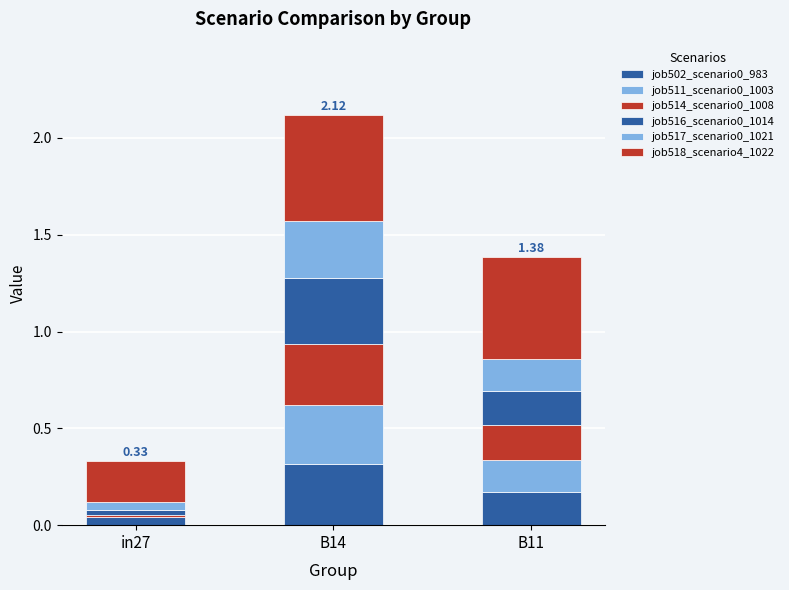

True or false: job518_scenario4_1022 has a value of 0.8 at B11.

False